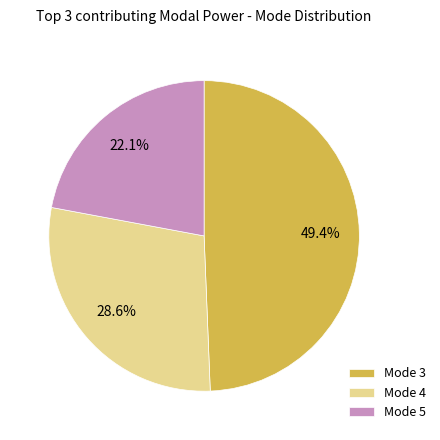

Is there a majority slice in this chart?

No